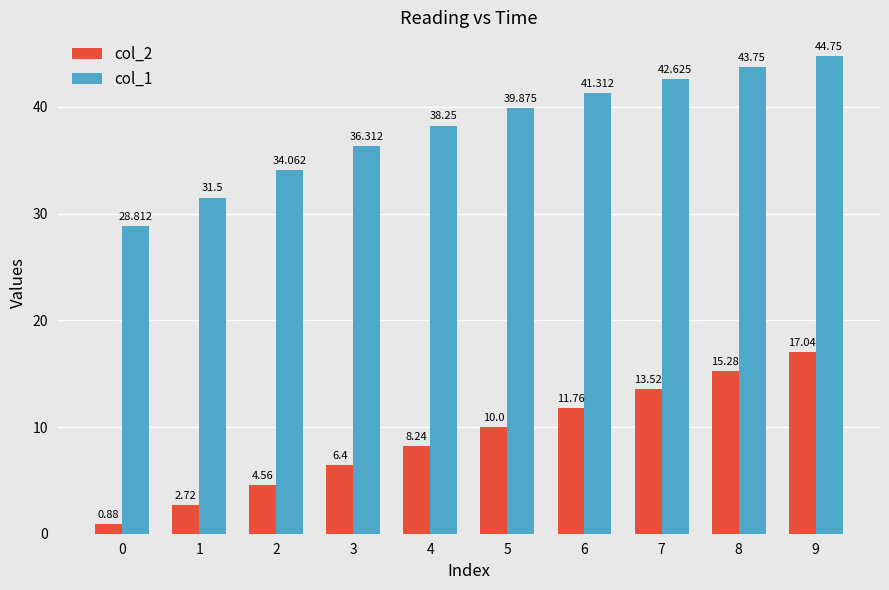

Is the value of col_1 at 5 greater than the value of col_2 at 3?

Yes